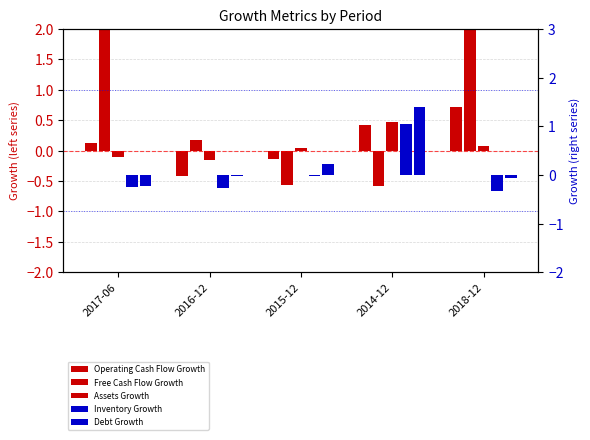

Which label corresponds to the smallest value in the chart?

2014-12